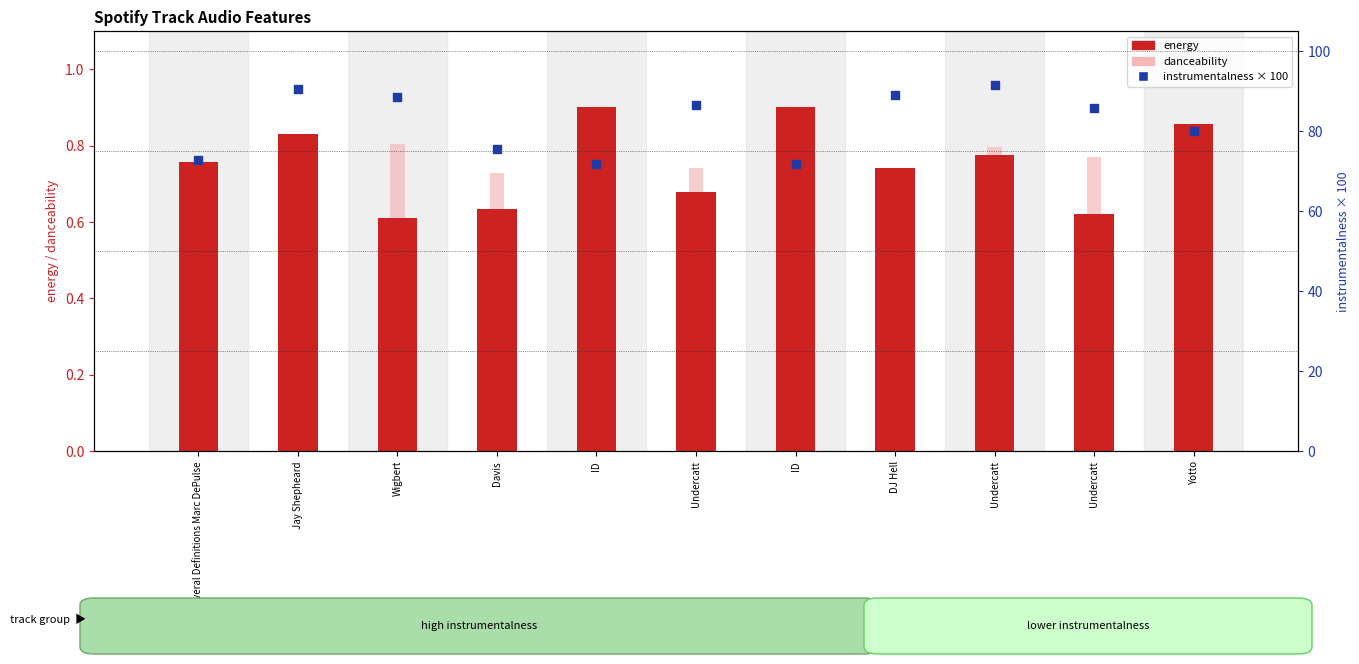

Is the value of danceability at ID greater than the value of energy at Undercatt?

No